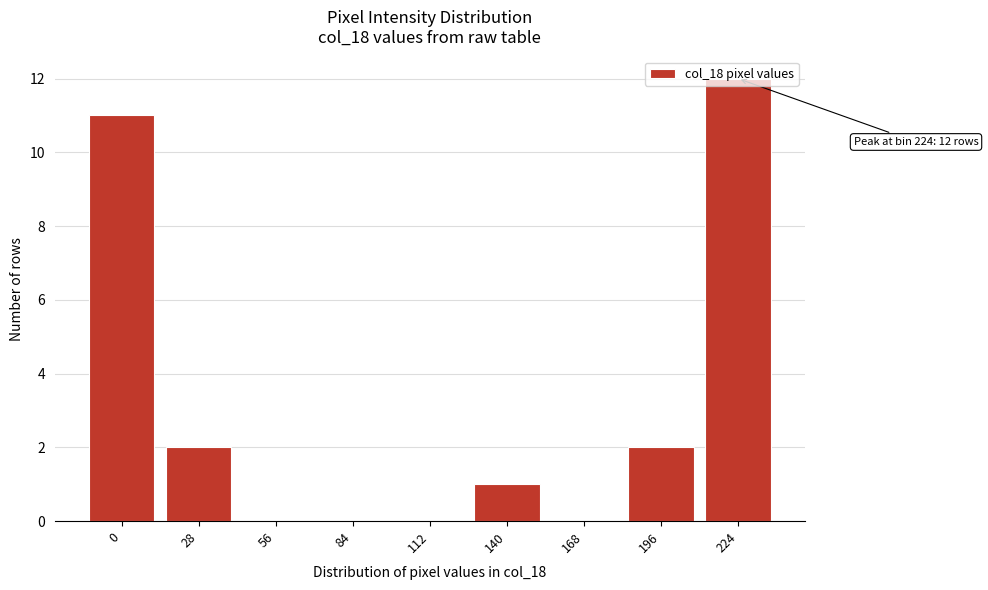

Read the value at 224, to the nearest 10.

10